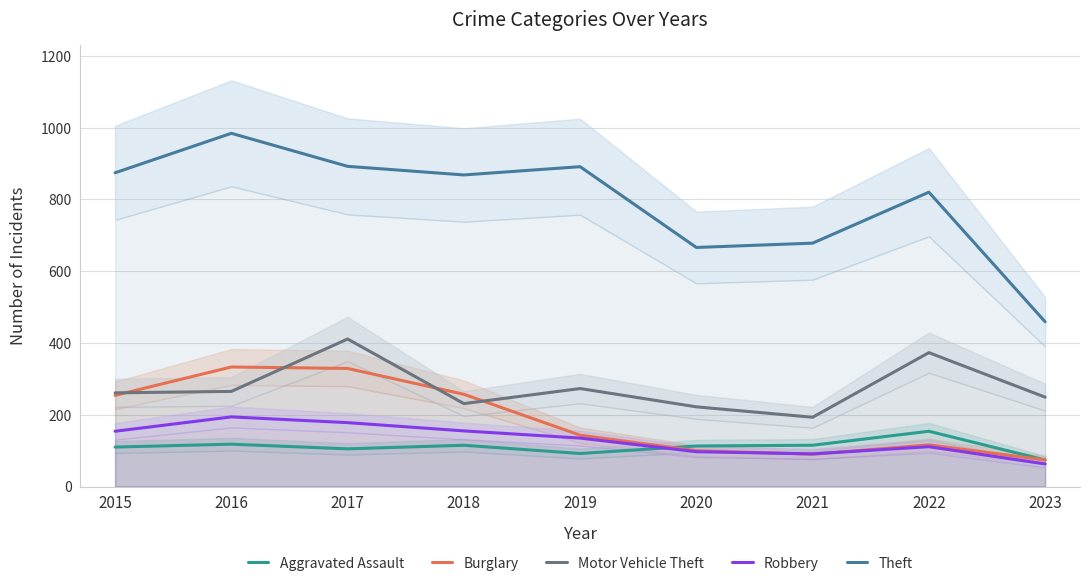

Count the number of categories in the chart.

9